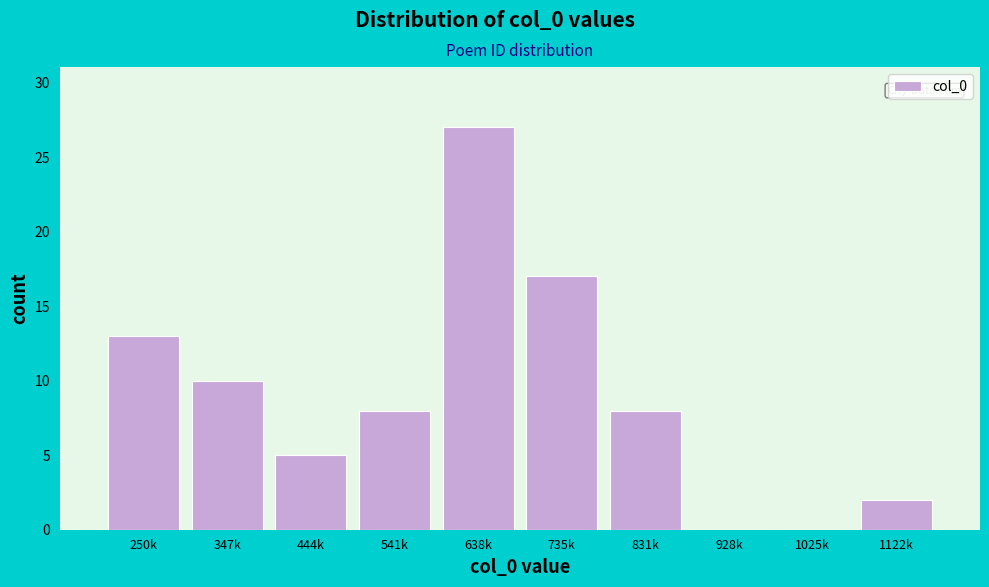

Reading left to right, extract all data points from this chart.

250k=13	347k=10	444k=5	541k=8	638k=27	735k=17	831k=8	928k=0	1025k=0	1122k=2